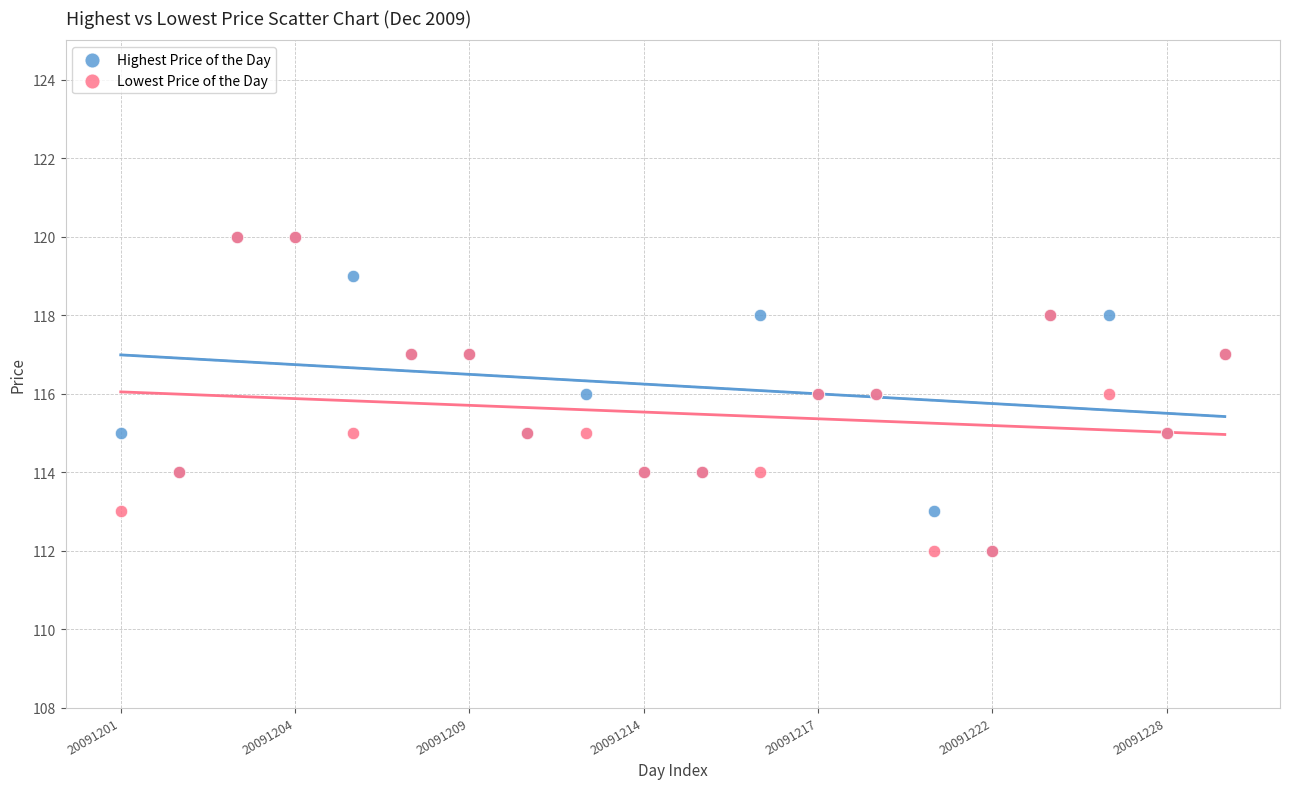

What are all the series names shown in the legend?

Highest Price of the Day, Lowest Price of the Day